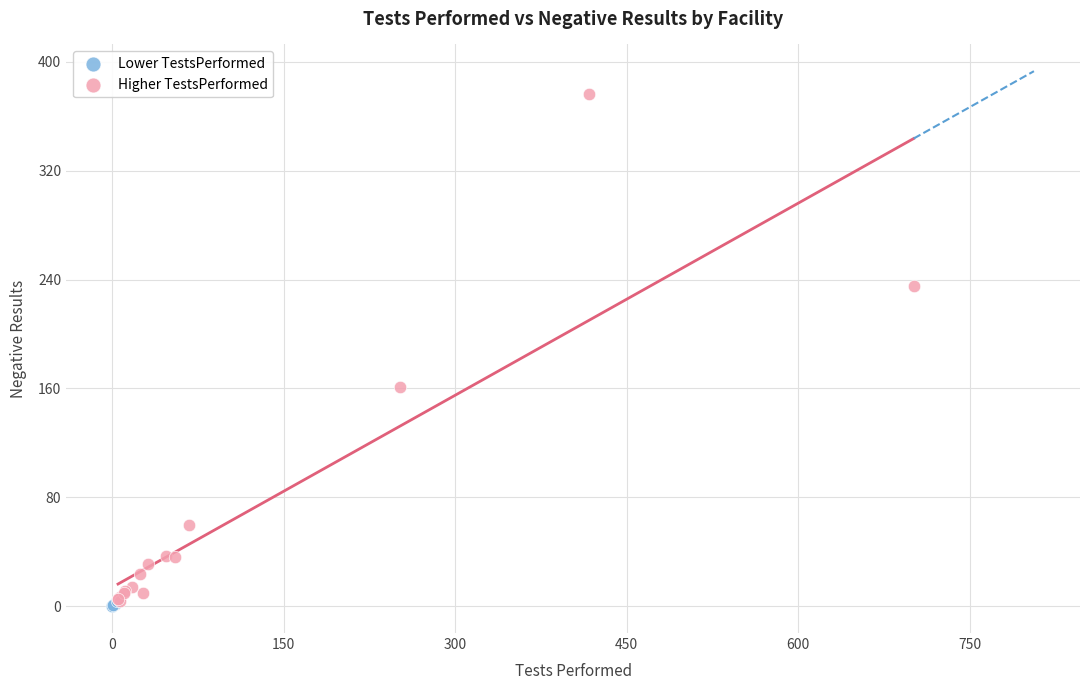

Which series has the widest spread of Y values?

Higher TestsPerformed